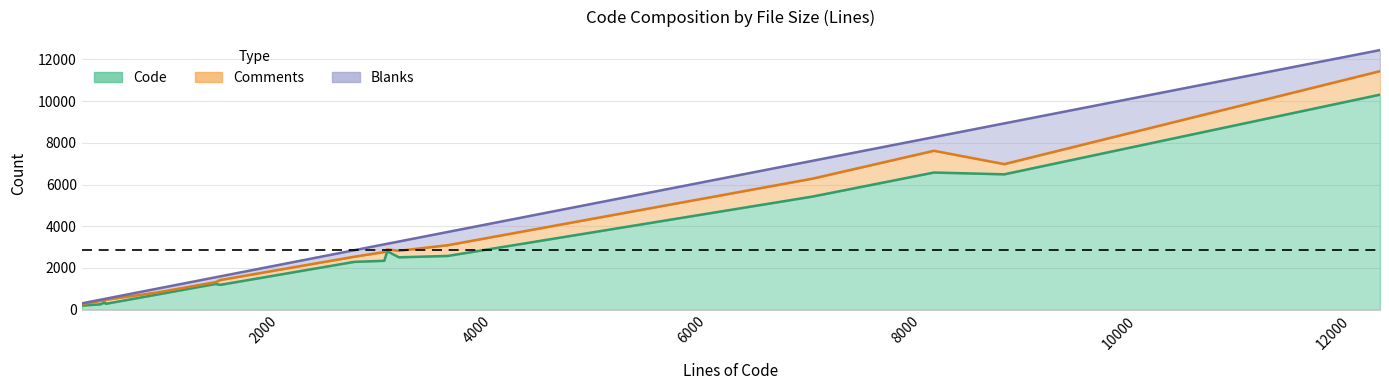

How many values in the Blanks series are below 269?

8